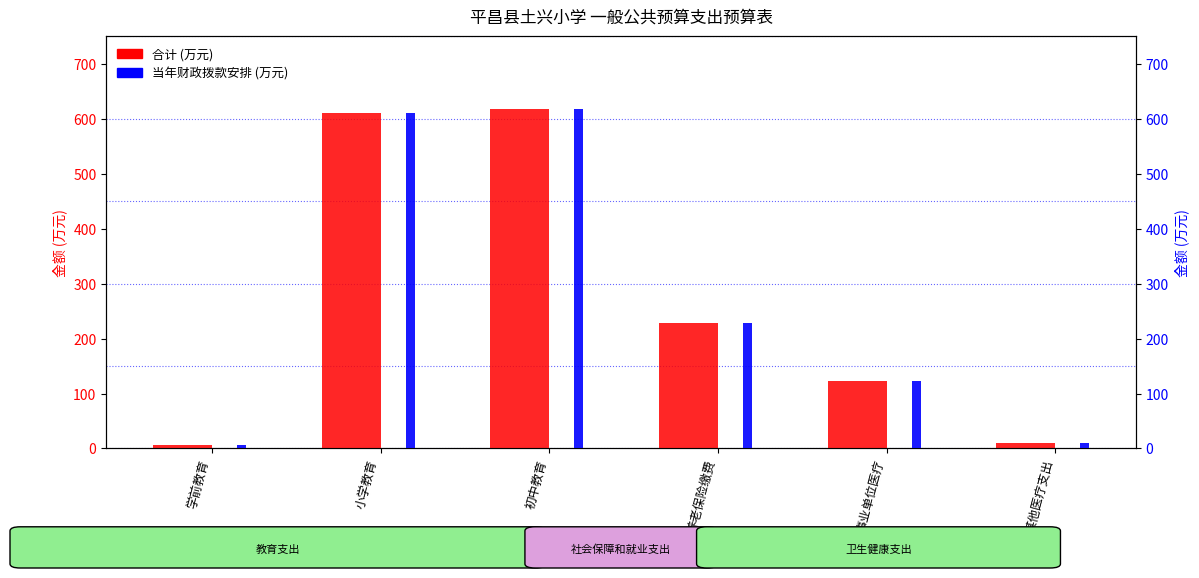

Rank the categories by 合计 (当年财政拨款安排) value from lowest to highest.

学前教育, 其他医疗支出, 事业单位医疗, 养老保险缴费, 小学教育, 初中教育